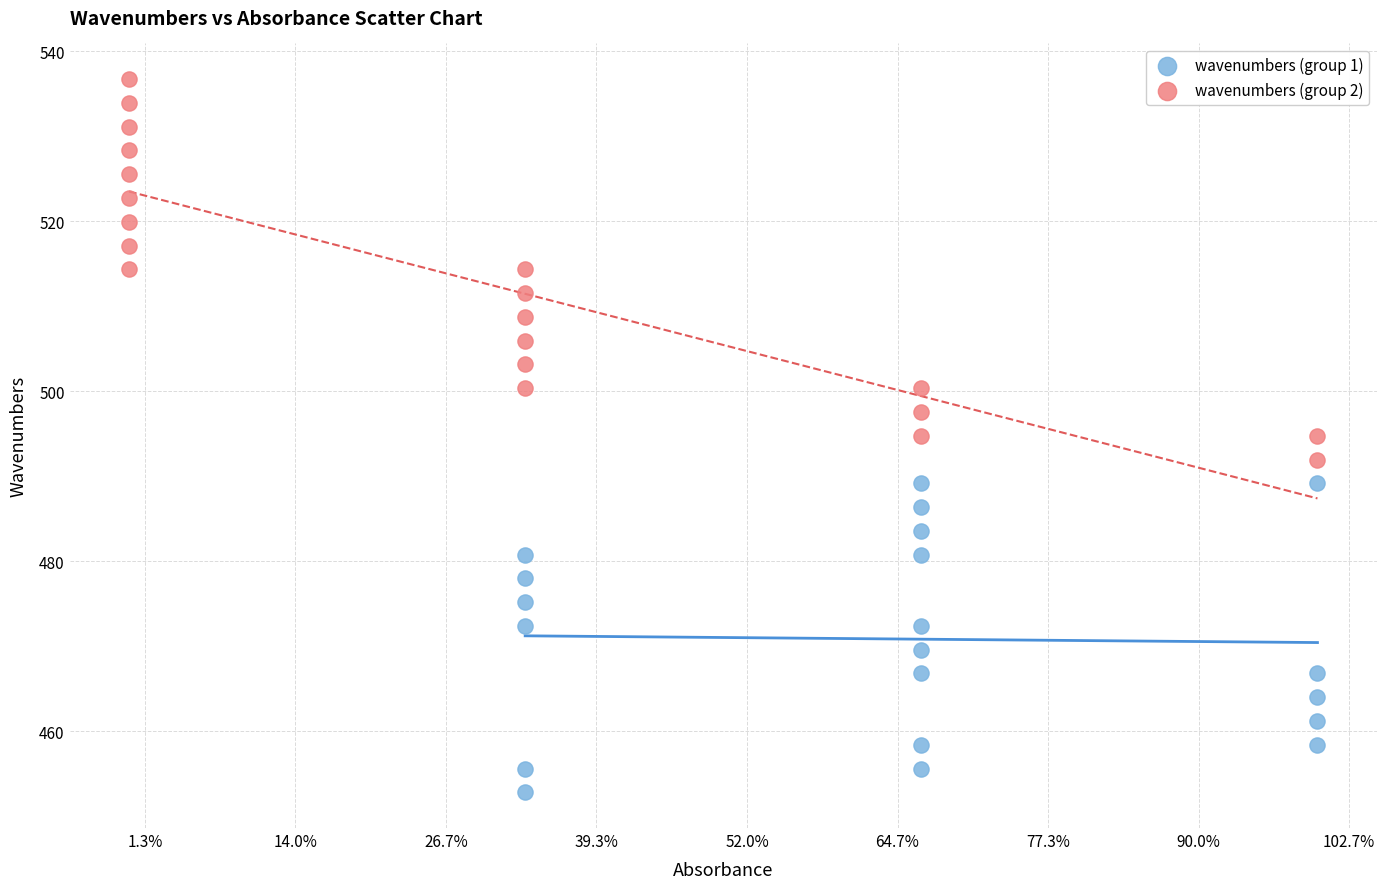

What are all the series names shown in the legend?

wavenumbers (group 1), wavenumbers (group 2)